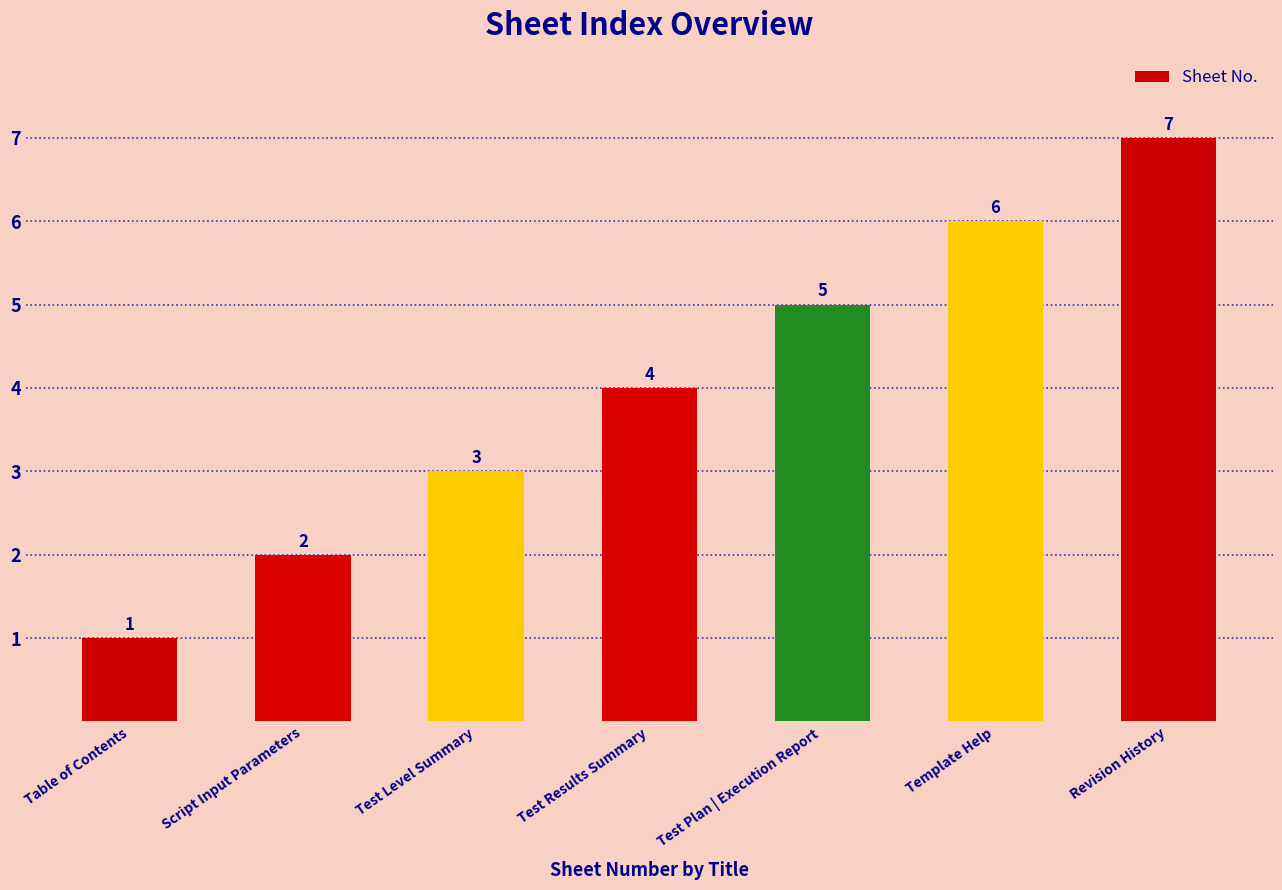

List the labels in order of value, largest first.

Revision History, Template Help, Test Plan | Execution Report, Test Results Summary, Test Level Summary, Script Input Parameters, Table of Contents